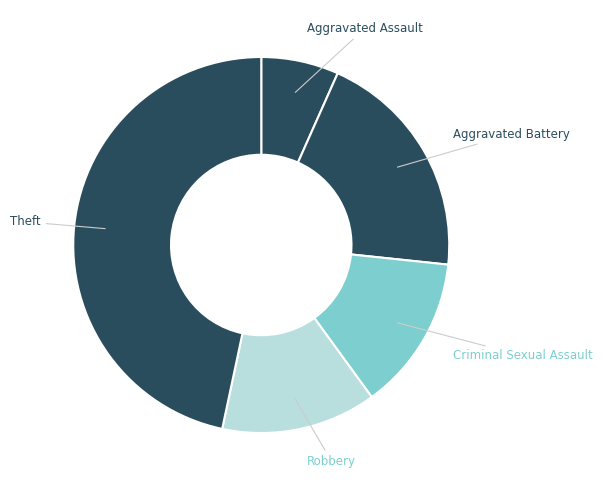

Do Aggravated Assault and Aggravated Battery together represent more than half of the pie?

No